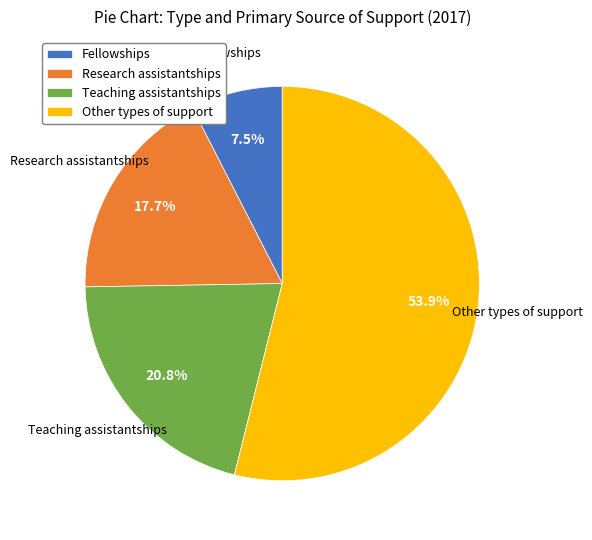

Does Other types of support account for over 50% of the chart?

Yes